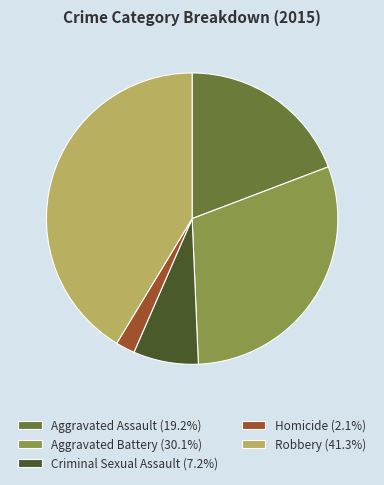

Which category has the biggest portion of the pie?

Robbery